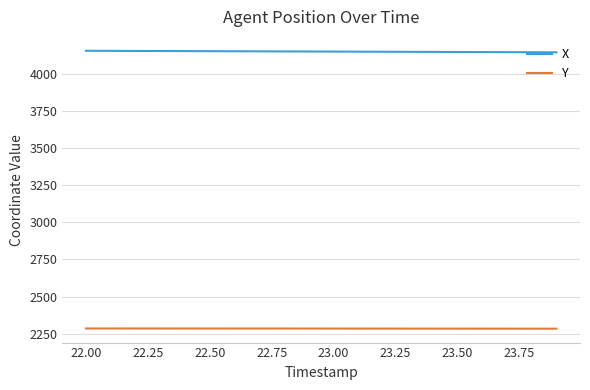

What is the difference between the maximum and minimum values in the X series?

10.2